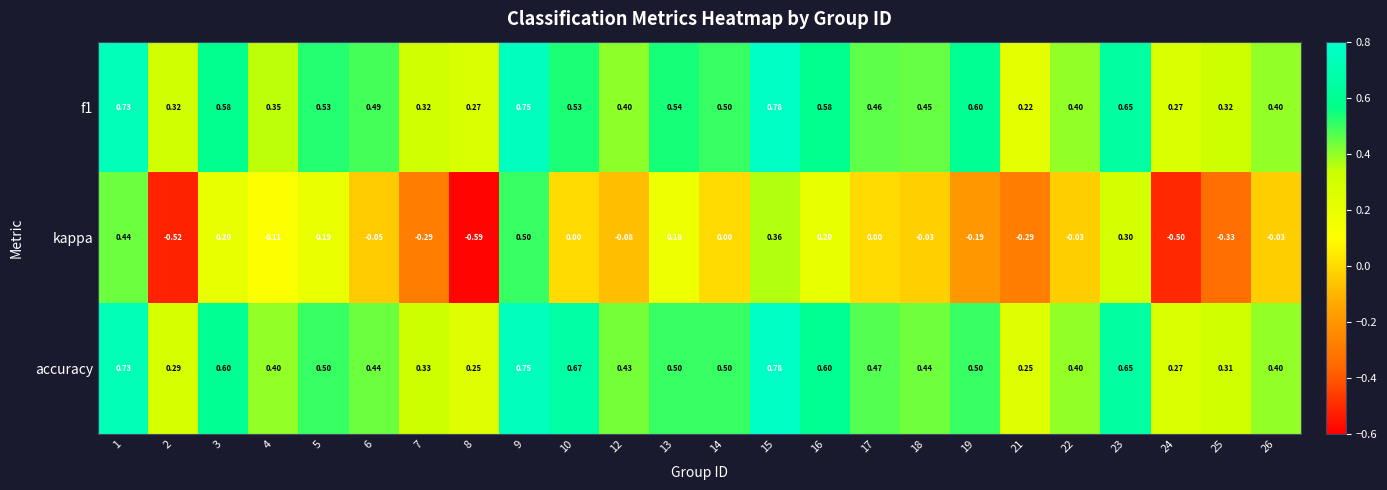

Between 1 and 21, which series saw the biggest shift?

kappa